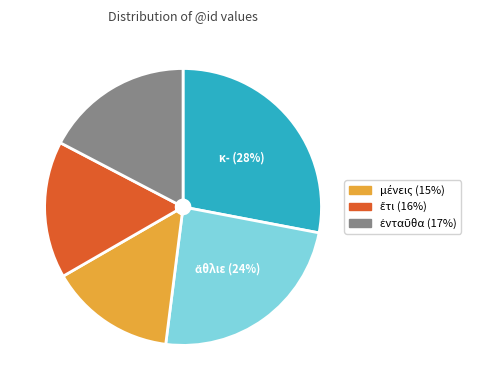

Is there a majority slice in this chart?

No